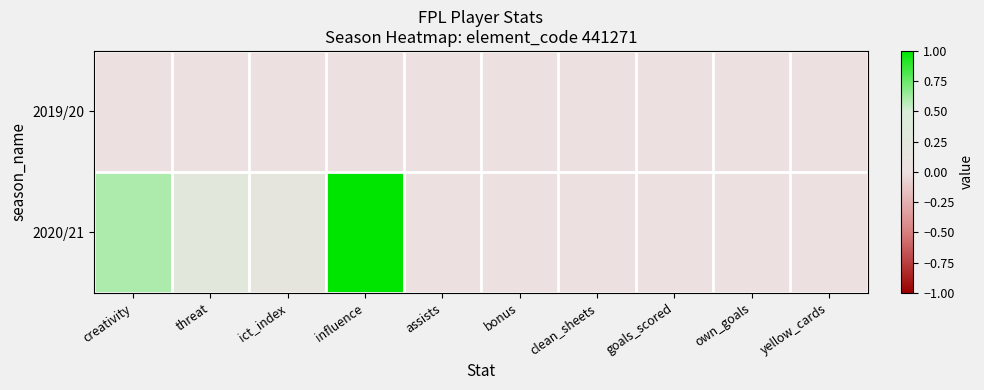

Reading left to right, transcribe all the data shown in this chart.

2019/20: creativity=0.0	threat=0.0	ict_index=0.0	influence=0.0	assists=0.0	bonus=0.0	clean_sheets=0.0	goals_scored=0.0	own_goals=0.0	yellow_cards=0.0
2020/21: creativity=0.6	threat=0.3	ict_index=0.2	influence=1.0	assists=0.0	bonus=0.0	clean_sheets=0.0	goals_scored=0.0	own_goals=0.0	yellow_cards=0.0